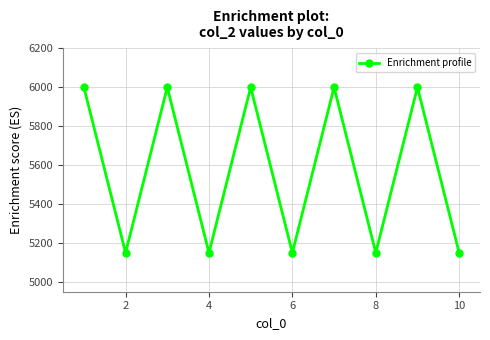

What is the value of the 2nd point from the left?

5150